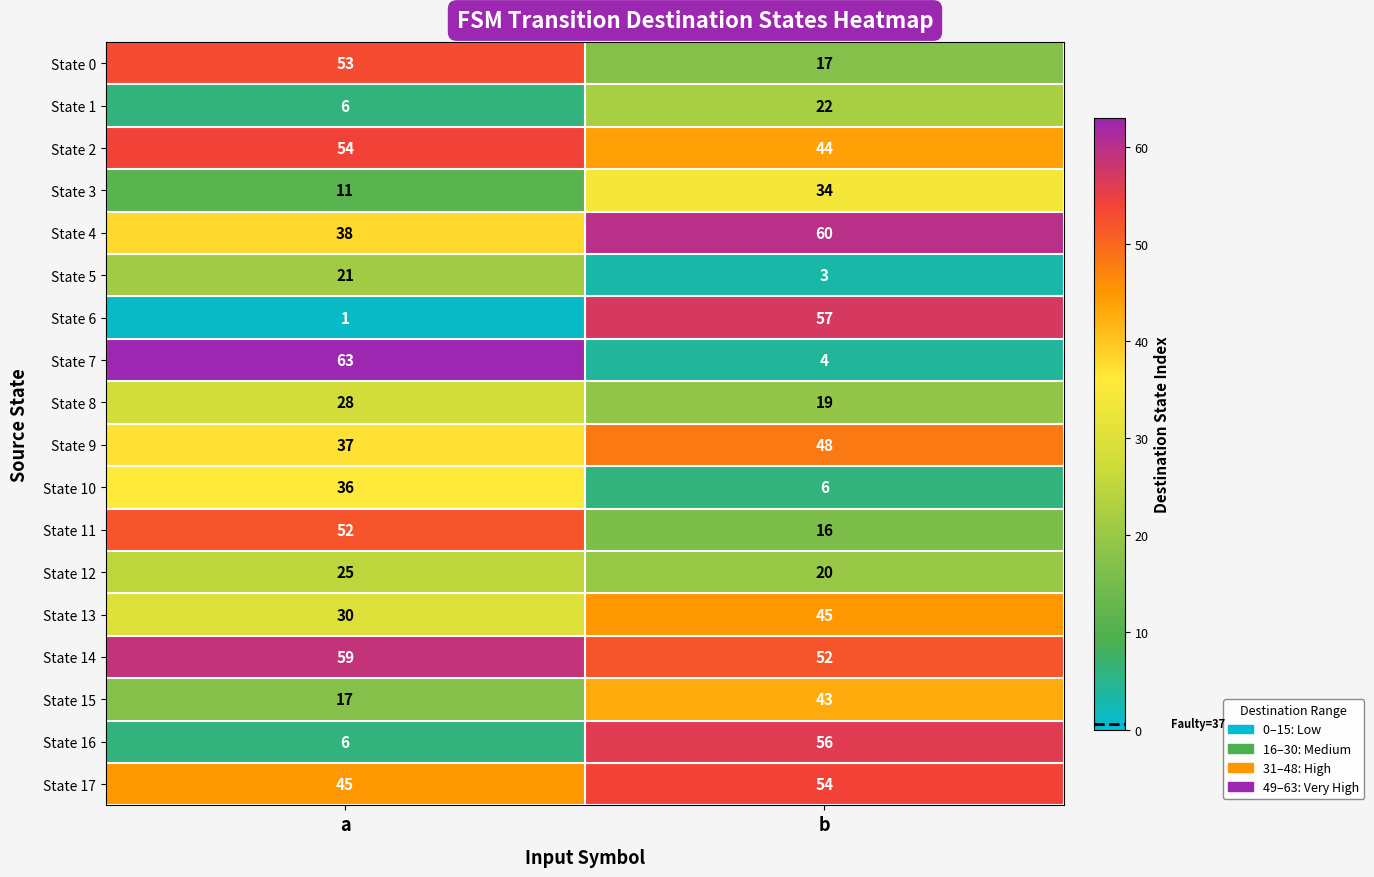

What is the total value across all series at a?

582